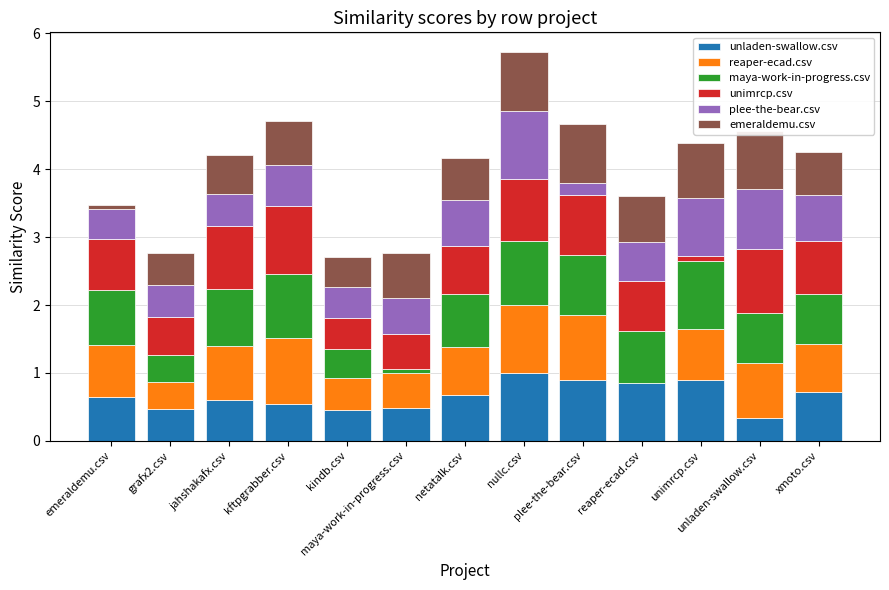

How many data points does each series have?

13